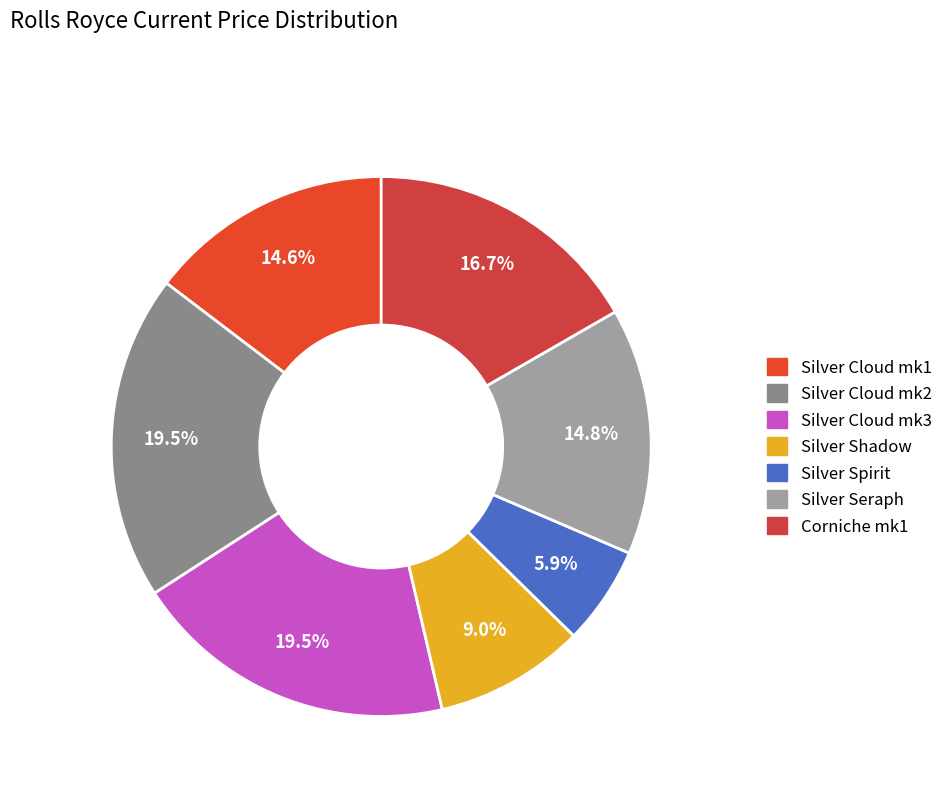

True or false: Silver Cloud mk2 accounts for 19% of the total.

True